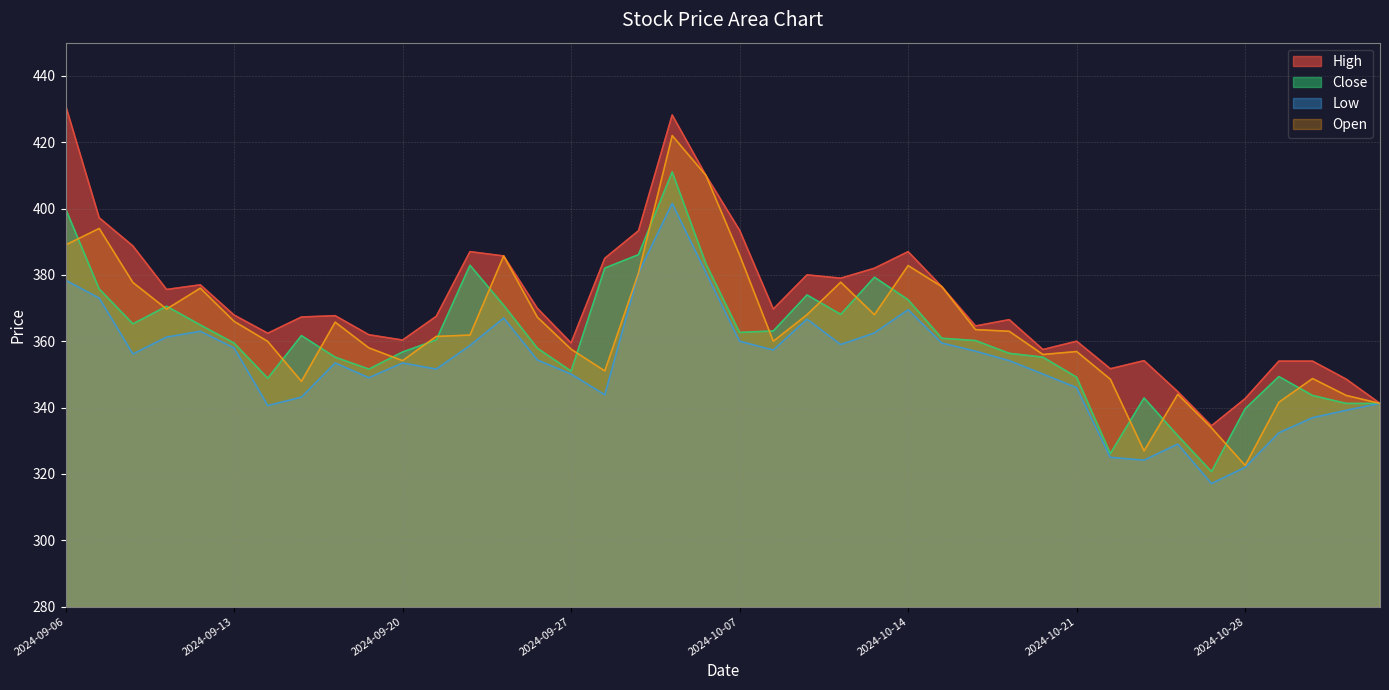

What is the smallest value displayed?

317.1